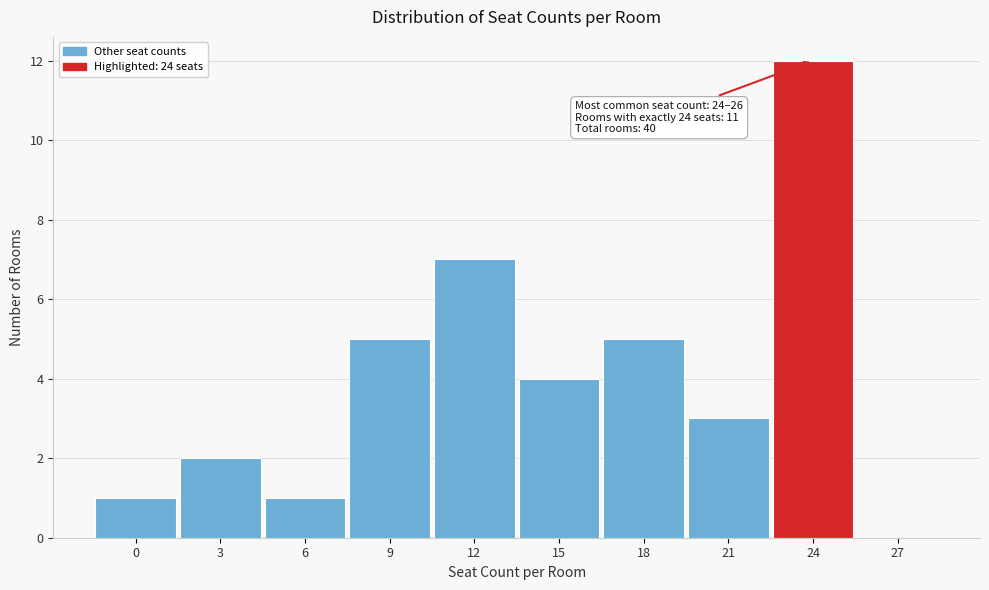

Reading left to right, transcribe all the data shown in this chart.

0=1	3=2	6=1	9=5	12=7	15=4	18=5	21=3	24=12	27=0